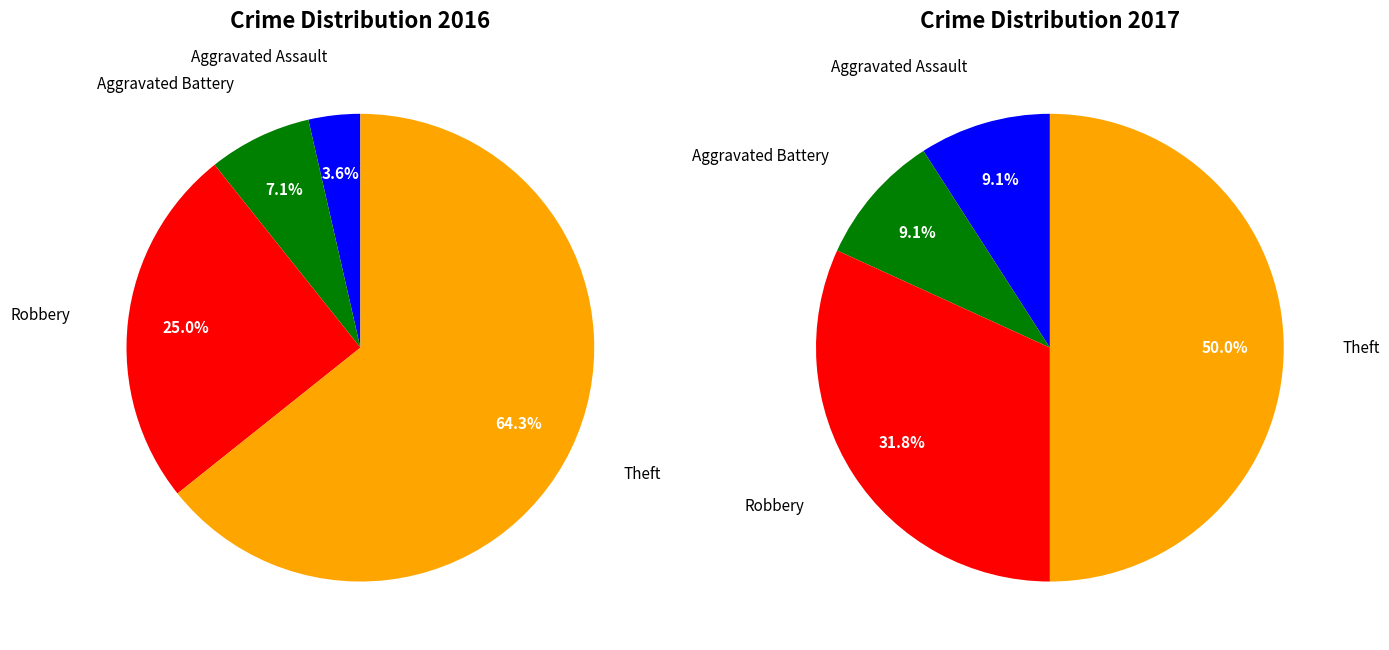

How many segments does this pie chart have?

4